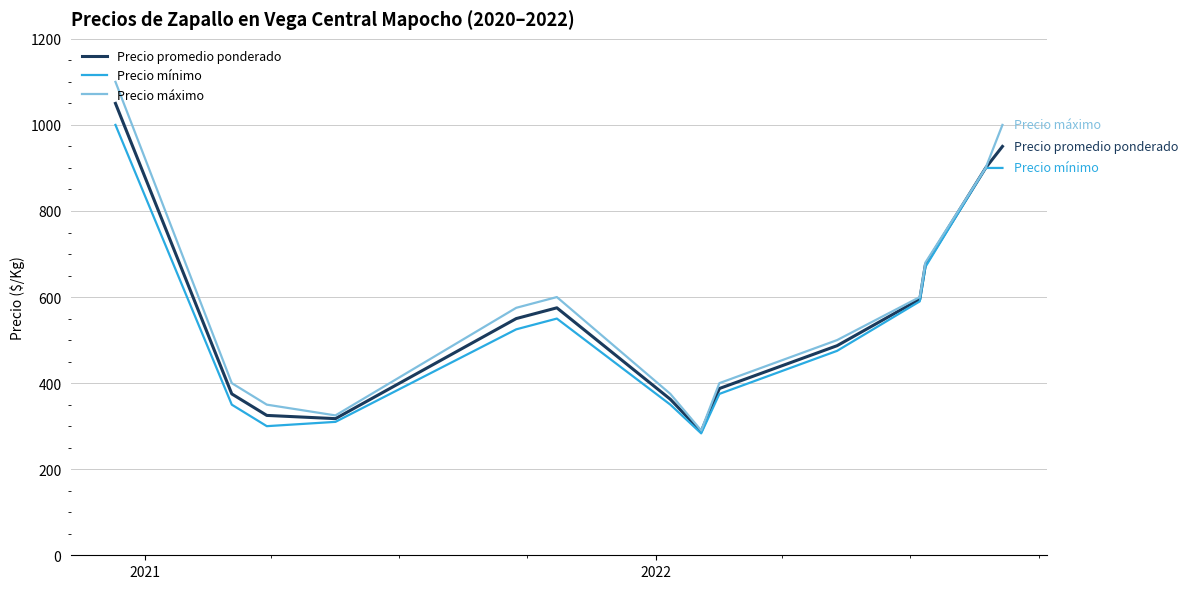

What is the maximum value shown in the chart?

1100.0